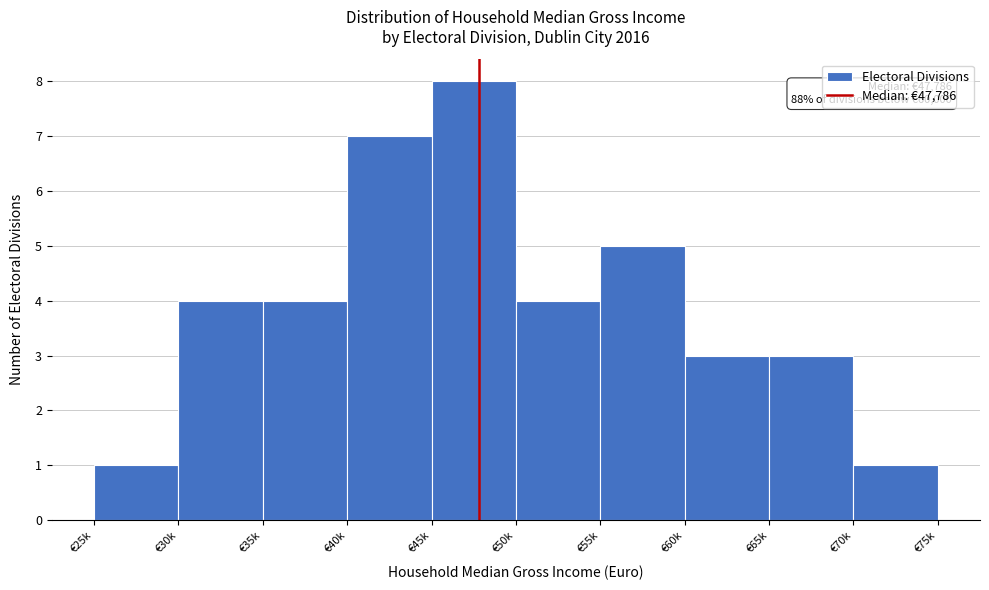

Reading right to left, extract all data points from this chart.

1	3	3	5	4	8	7	4	4	1